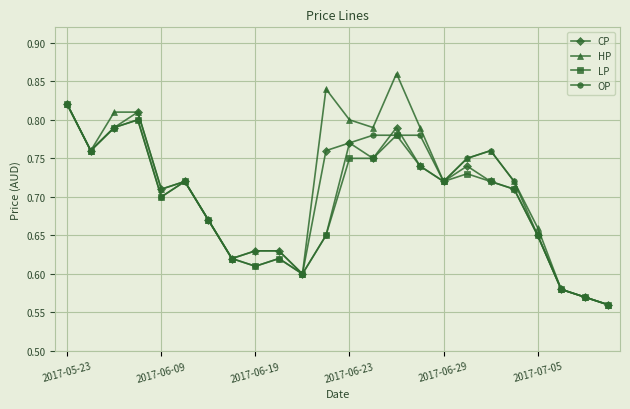

True or false: CP has more than 0 points higher than both neighbors.

True